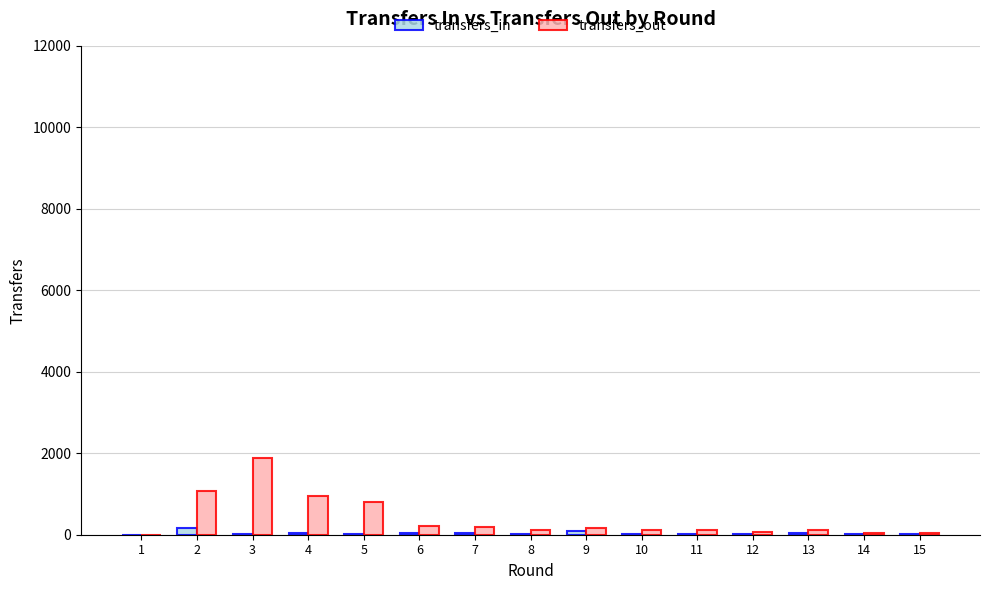

What is the sum of all transfers_in values?

556